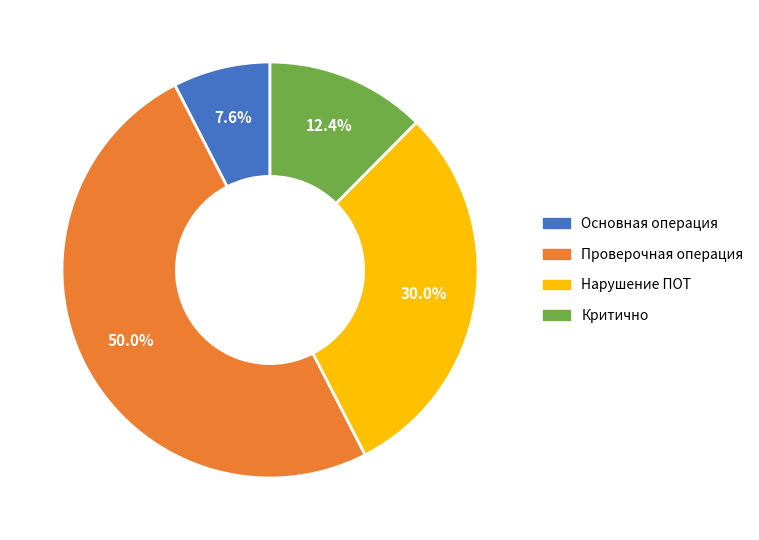

Rank the categories by value from lowest to highest.

Основная операция, Критично, Нарушение ПОТ, Проверочная операция